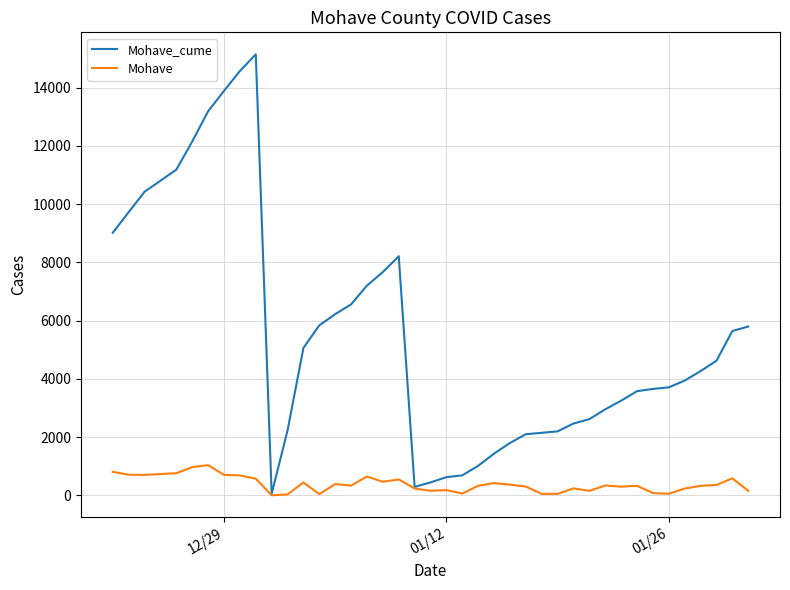

List the series in order of their overall mean, lowest first.

Mohave, Mohave_cume